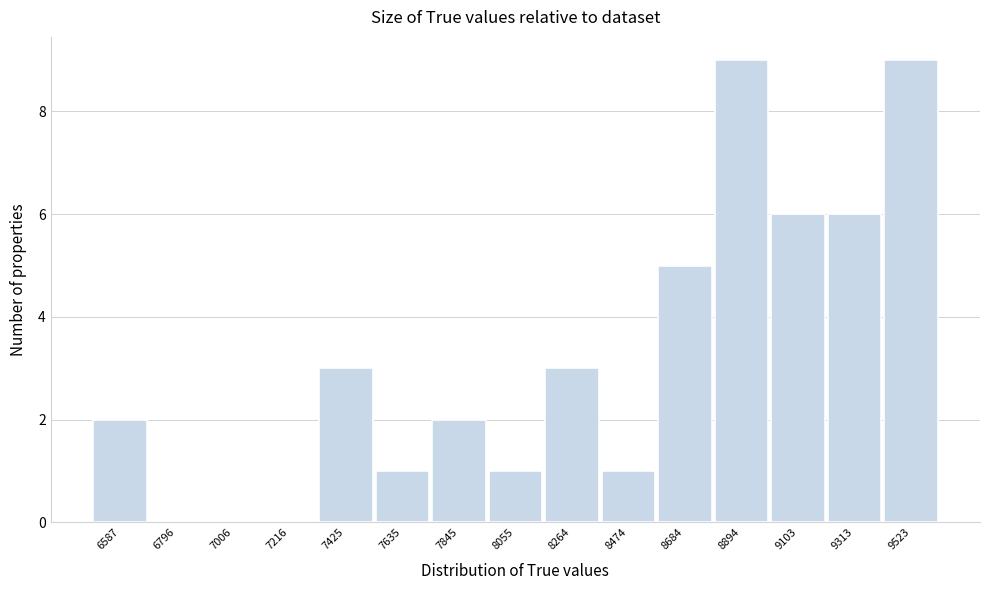

Reading left to right, extract all data points from this chart.

6587=2	6796=0	7006=0	7216=0	7425=3	7635=1	7845=2	8055=1	8264=3	8474=1	8684=5	8894=9	9103=6	9313=6	9523=9